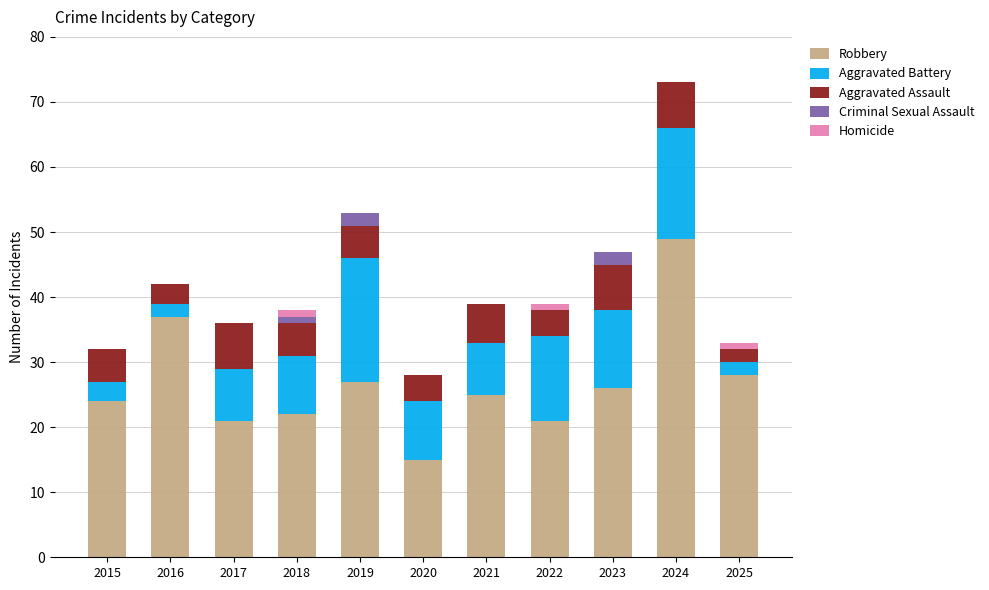

What is the total value across all series at 2017?

36